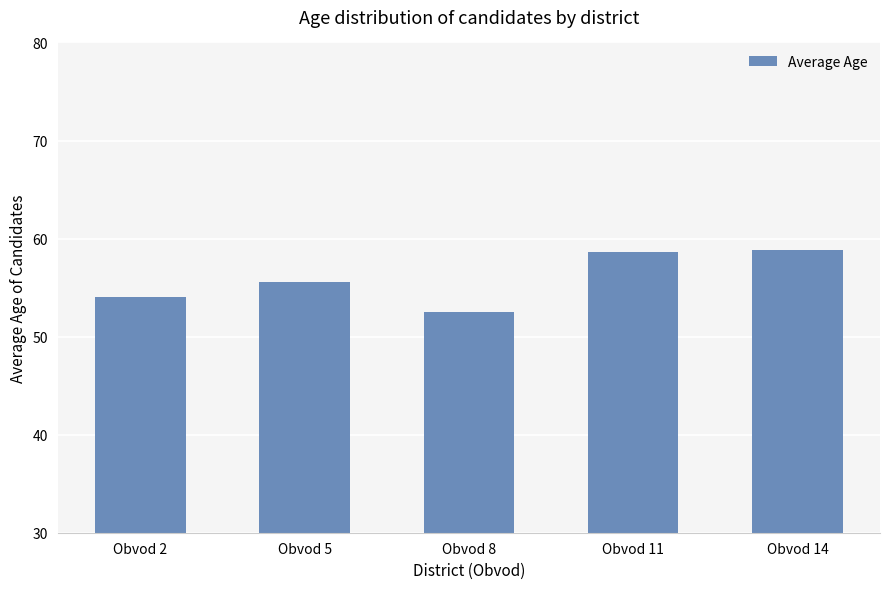

How many bars are there in total?

5